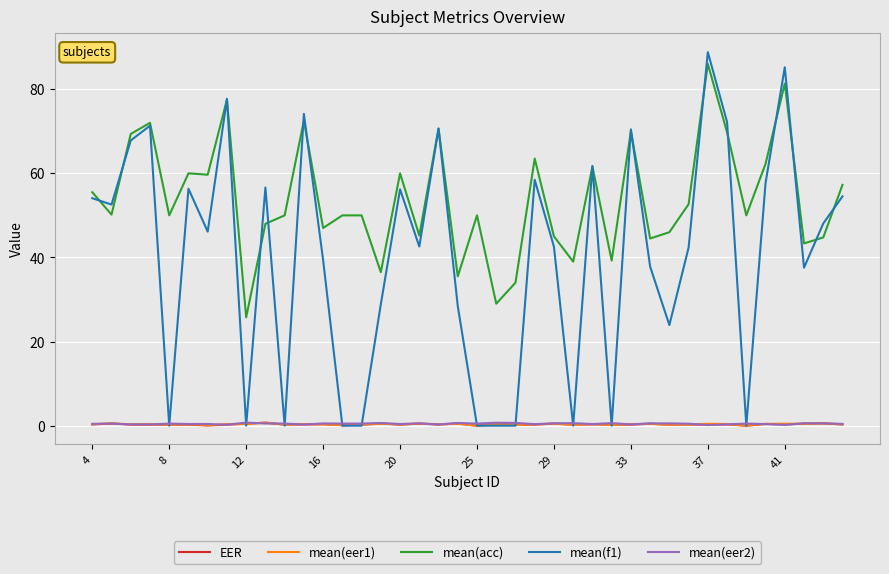

Which series has the largest total across all categories?

mean(acc)